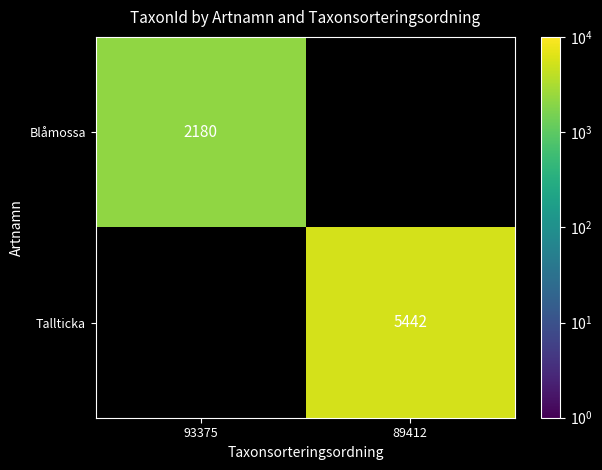

Is it true that Blåmossa equals 1010 at 93375?

False